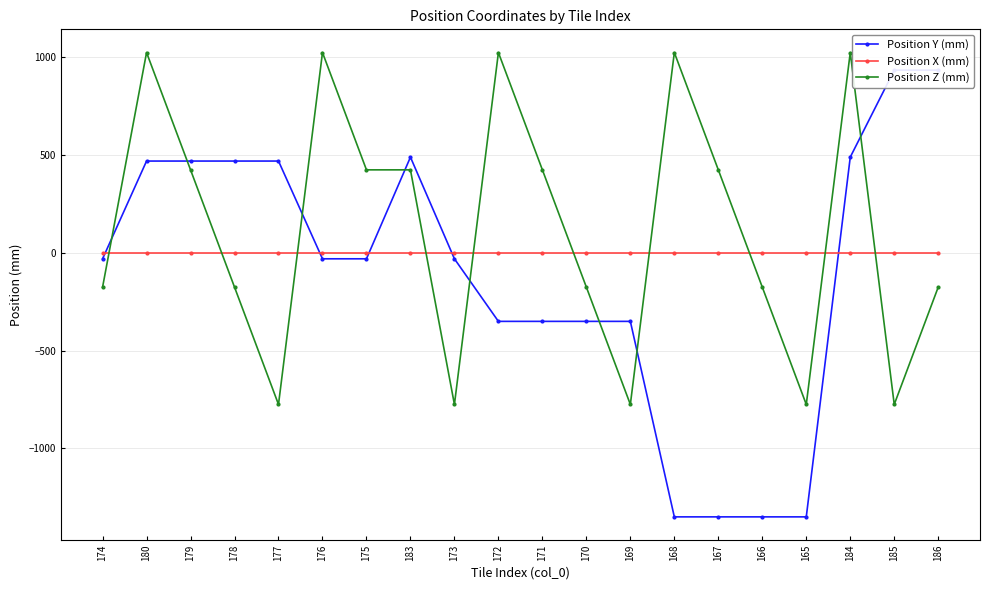

What are all the series names shown in the legend?

Position Y (mm), Position X (mm), Position Z (mm)